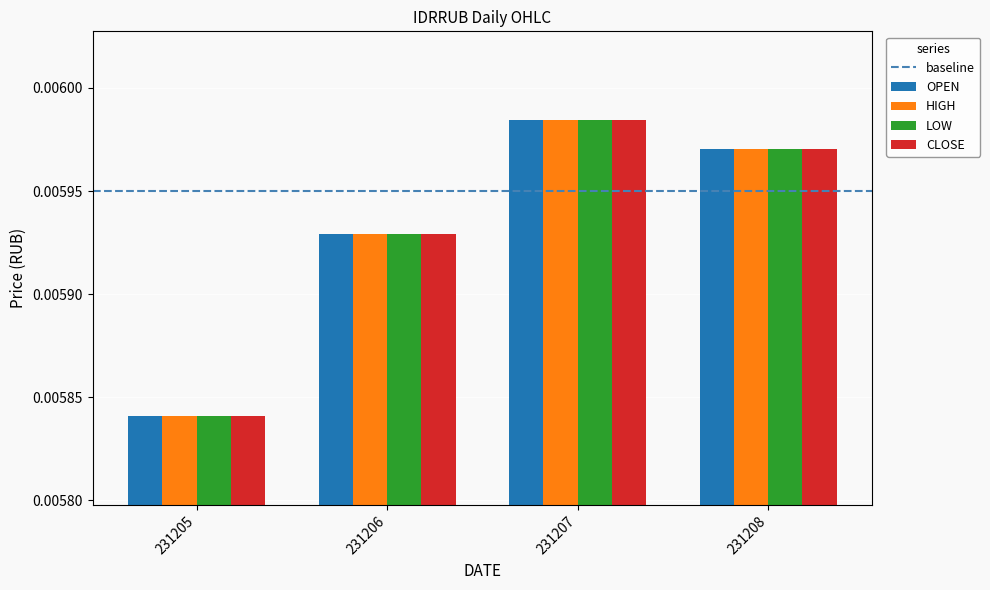

Count the number of data series in this chart.

4